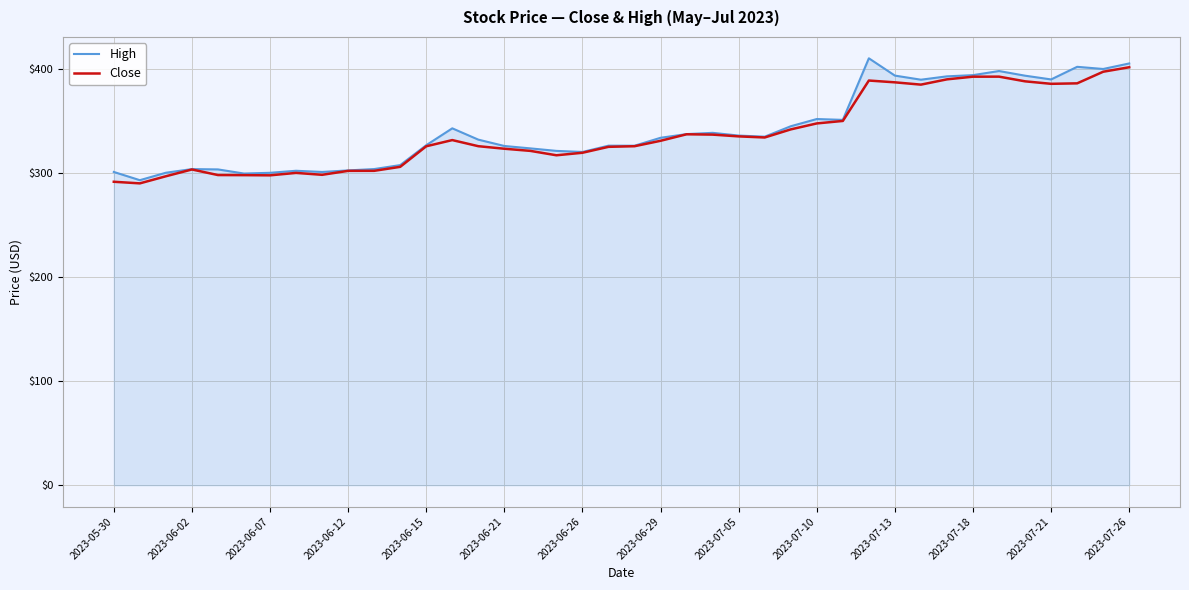

What are all the series names shown in the legend?

High, Close